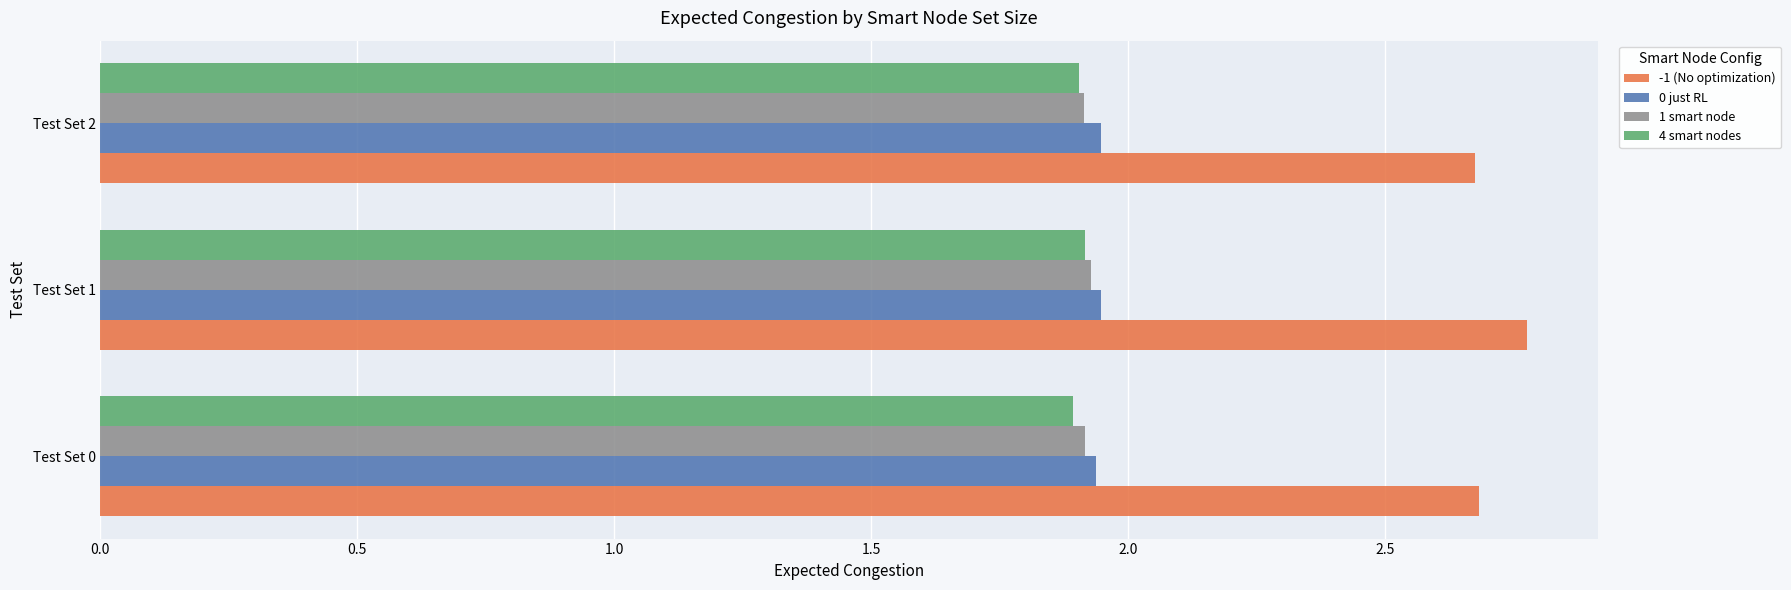

At which category is the sum across all series the highest?

Test Set 1